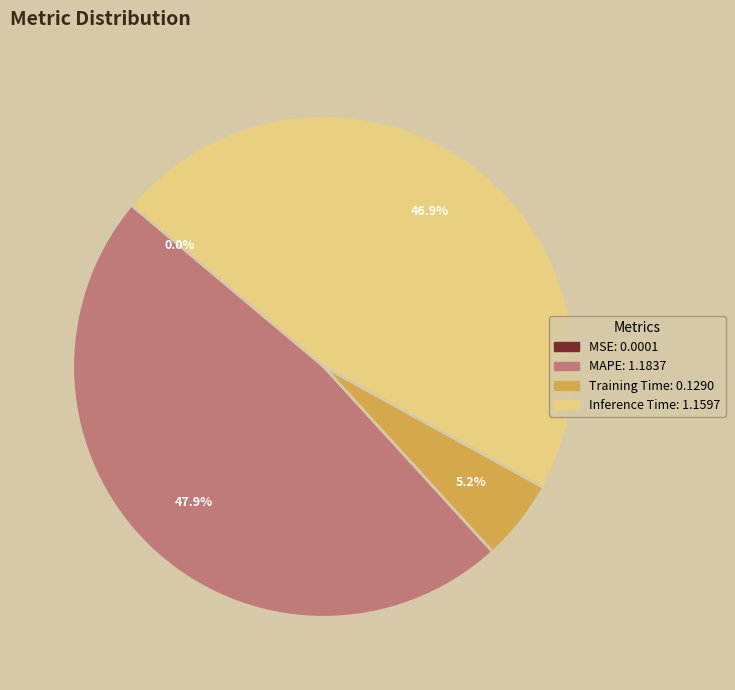

What percentage is the MAPE slice, to the nearest percent?

48%